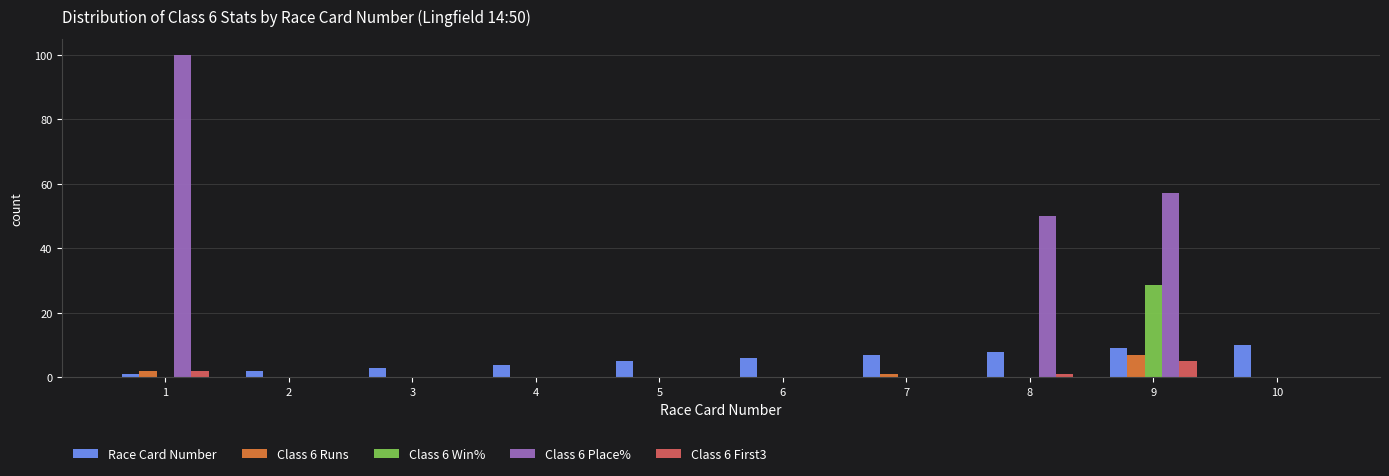

What is the total value across all series at 9?

106.7